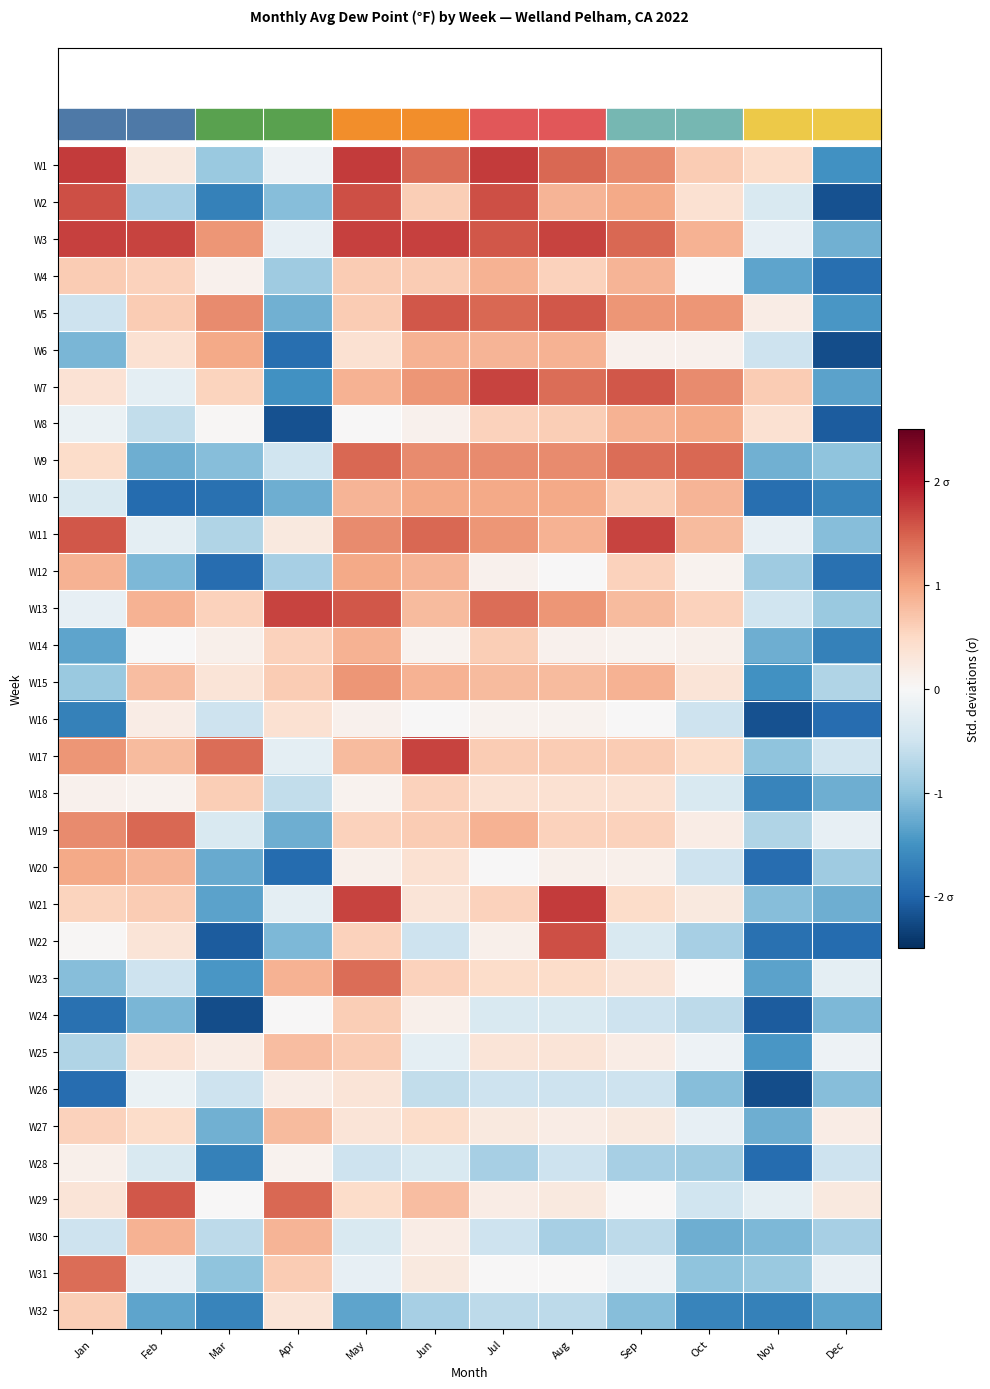

At Dec, list the series in order from smallest to largest.

W6, W2, W8, W22, W16, W4, W12, W14, W10, W1, W5, W7, W32, W21, W18, W3, W24, W26, W11, W9, W13, W20, W30, W15, W28, W17, W23, W19, W31, W25, W27, W29